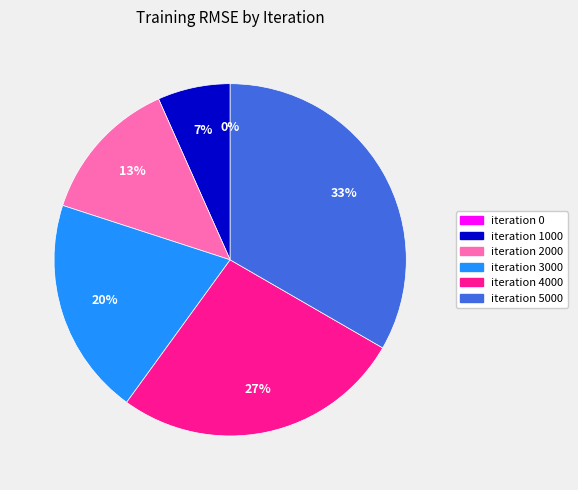

To the nearest percent, what is the difference between the iteration 2000 and iteration 0 slice percentages?

13%